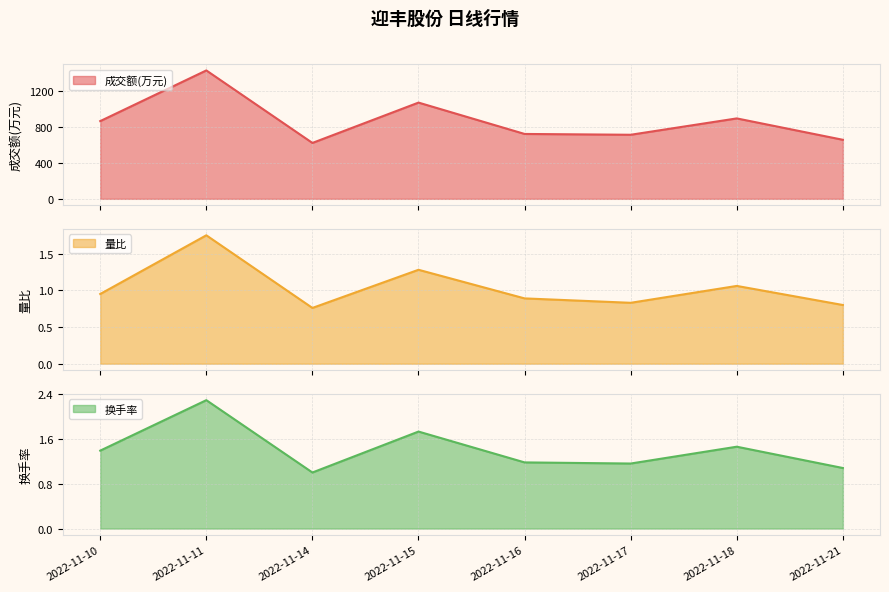

What is the value of the 量比 point at the 4th from the left?

1.3